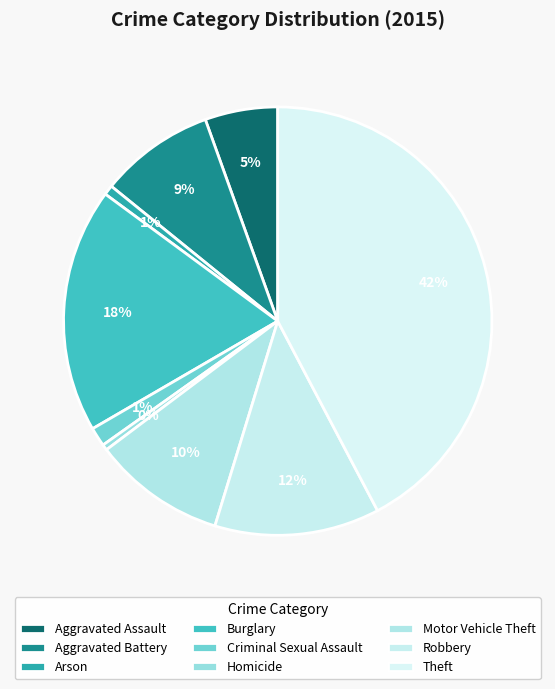

How many segments does this pie chart have?

9